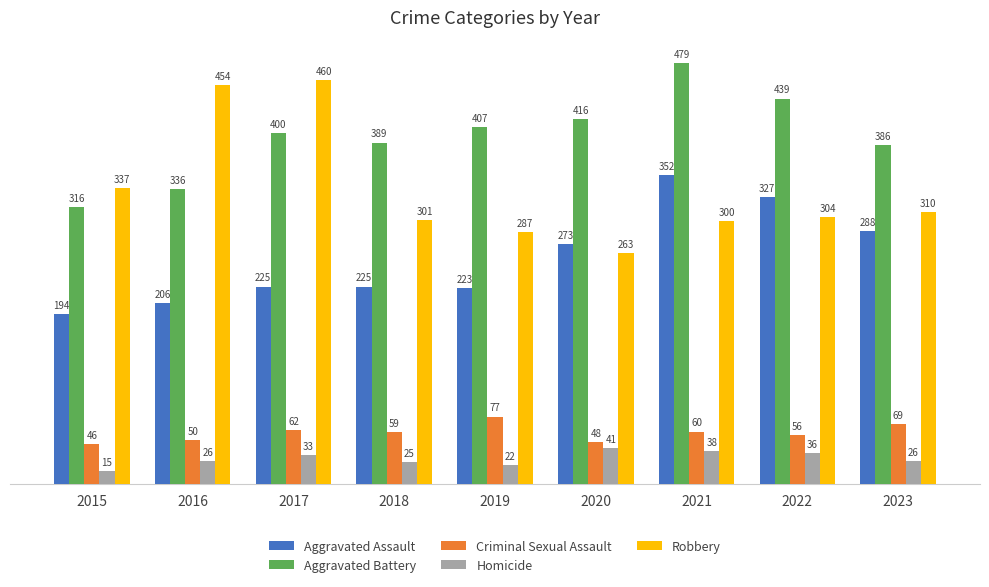

At which label does Aggravated Assault reach its minimum?

2015